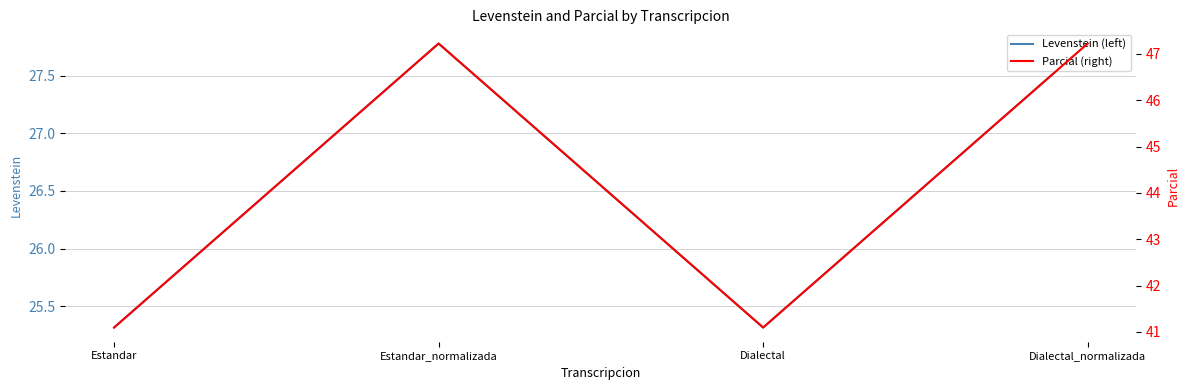

True or false: Levenstein (left) and Parcial (right) intersect in this chart.

False